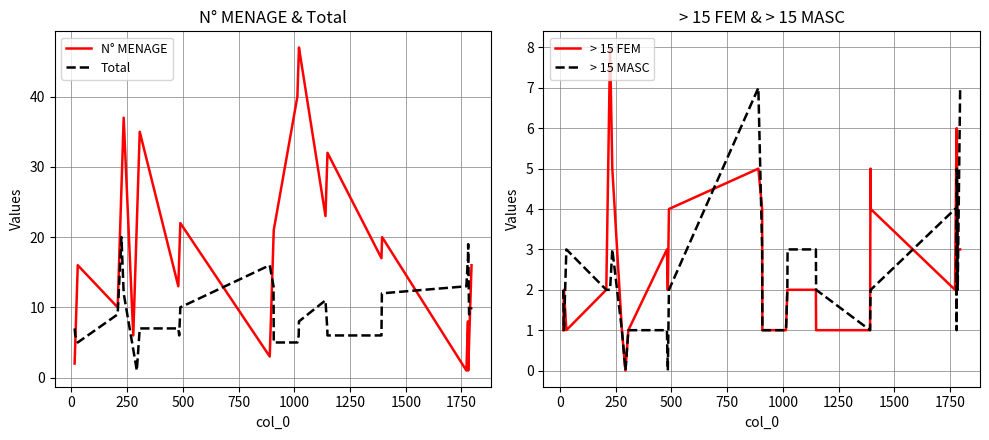

How many lines are shown in the chart?

4